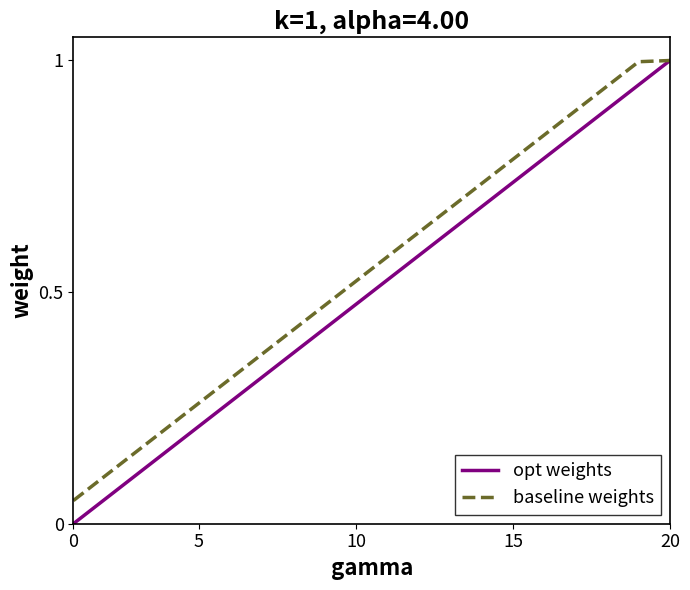

Which series has the widest spread of values?

opt weights